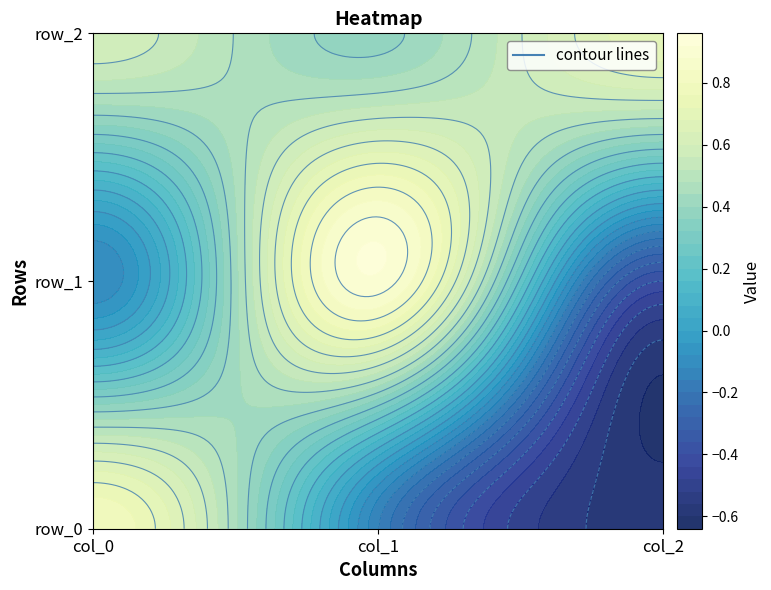

Is it true that row_1 equals -0.1 at col_0?

True